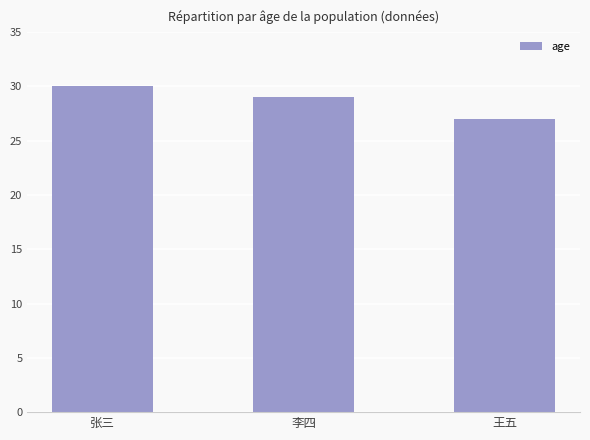

What value does the data have at 李四?

29